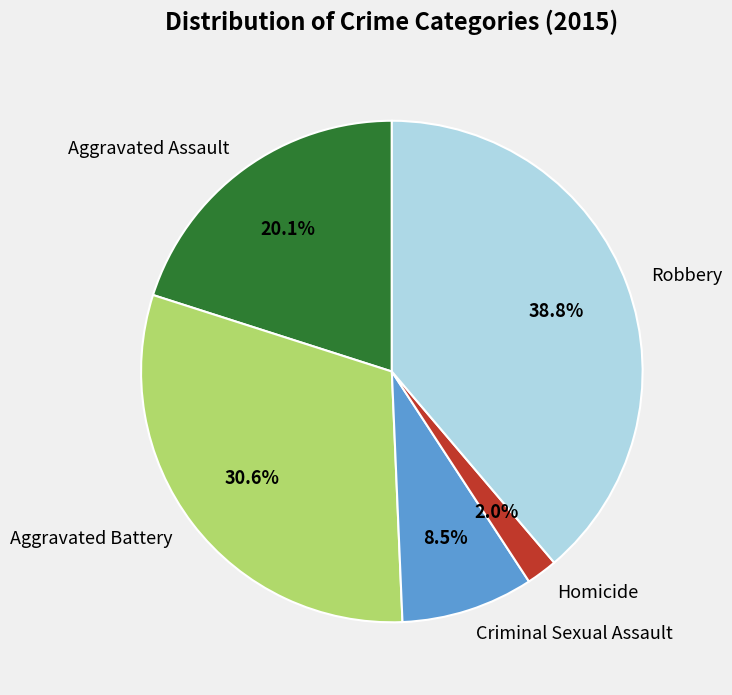

Does Criminal Sexual Assault account for over 50% of the chart?

No